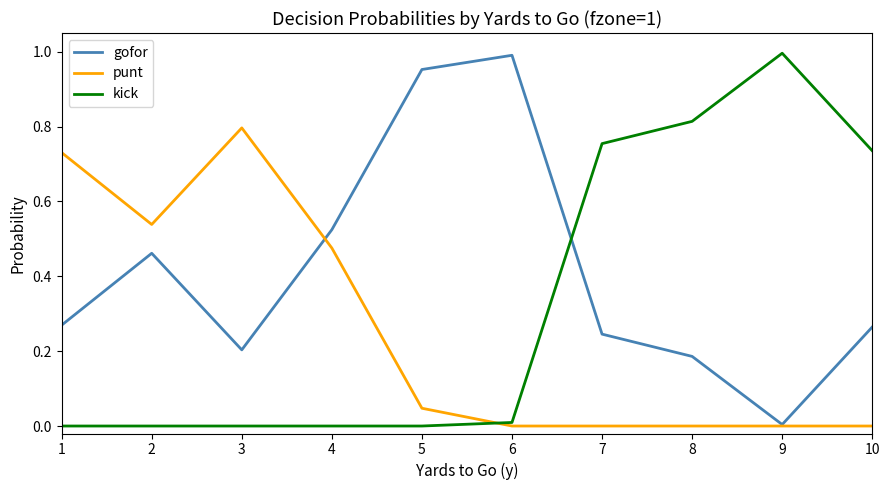

At 7, list the series in order from largest to smallest.

kick, gofor, punt